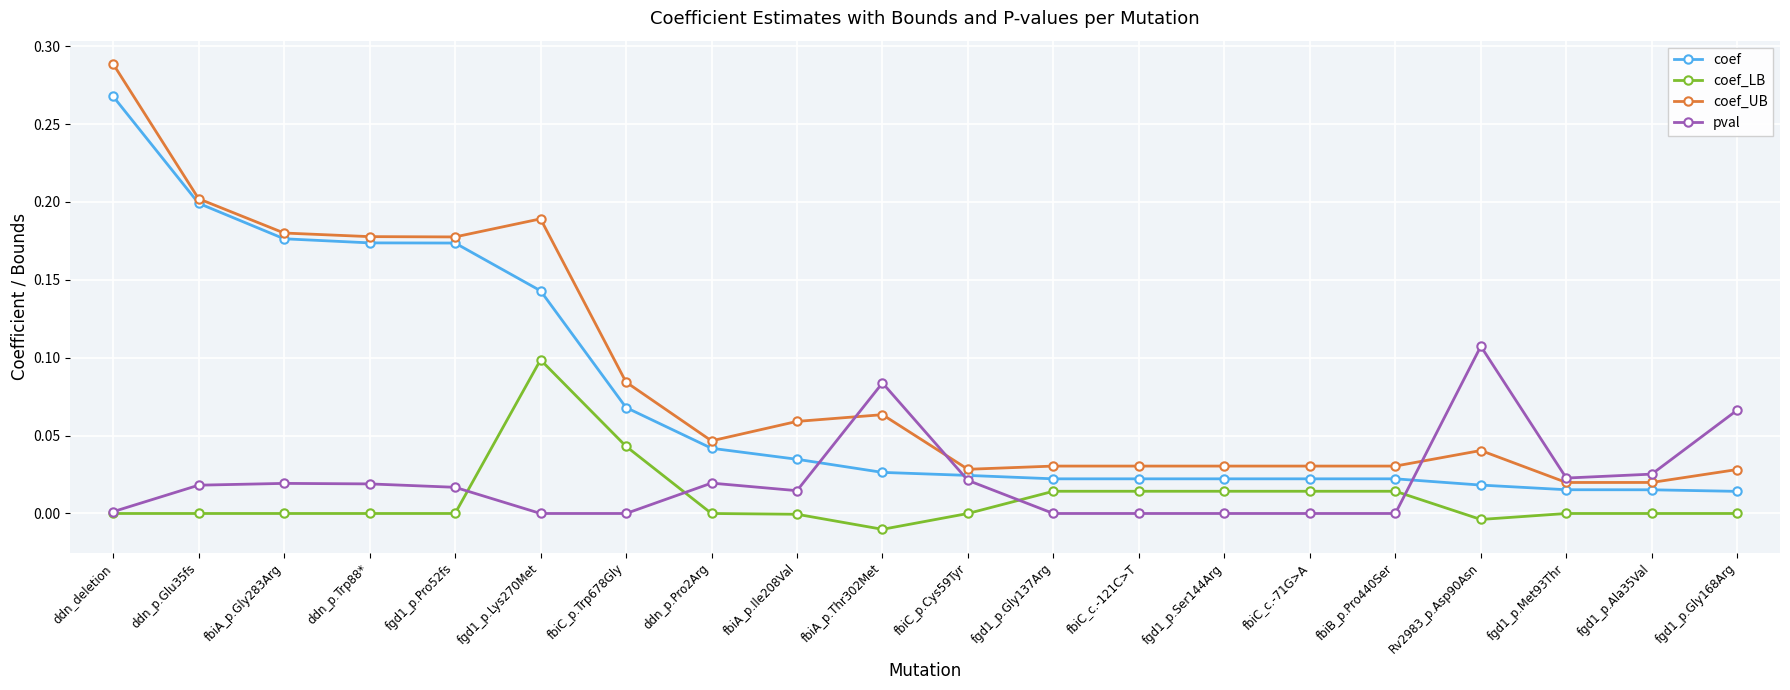

Which series changed the most between fbiC_p.Cys59Tyr and fgd1_p.Met93Thr?

coef